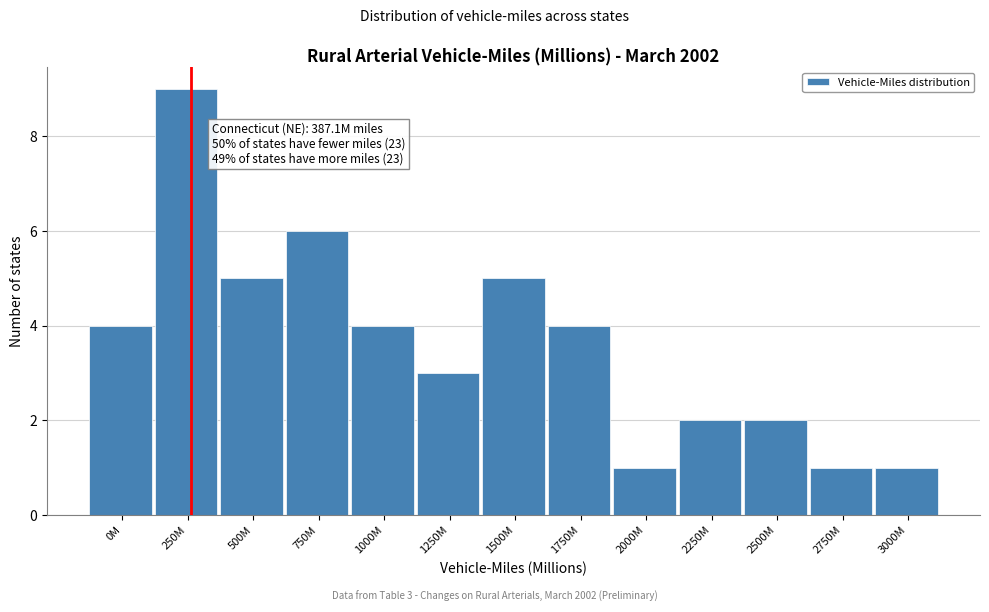

Reading left to right, transcribe all the data shown in this chart.

0M=4	250M=9	500M=5	750M=6	1000M=4	1250M=3	1500M=5	1750M=4	2000M=1	2250M=2	2500M=2	2750M=1	3000M=1